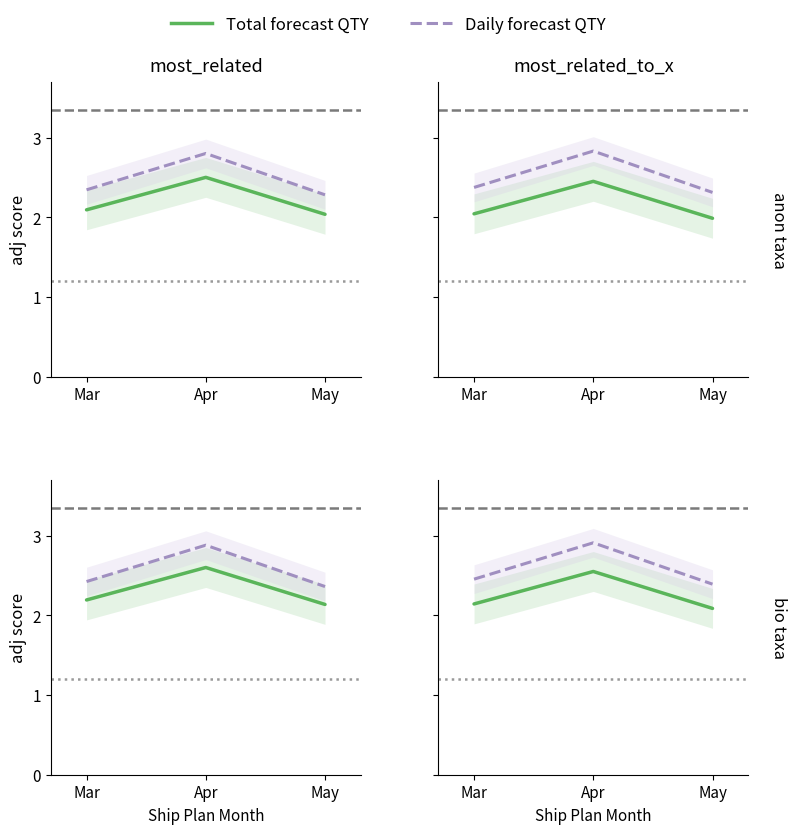

At how many categories does at least one series exceed 2?

3